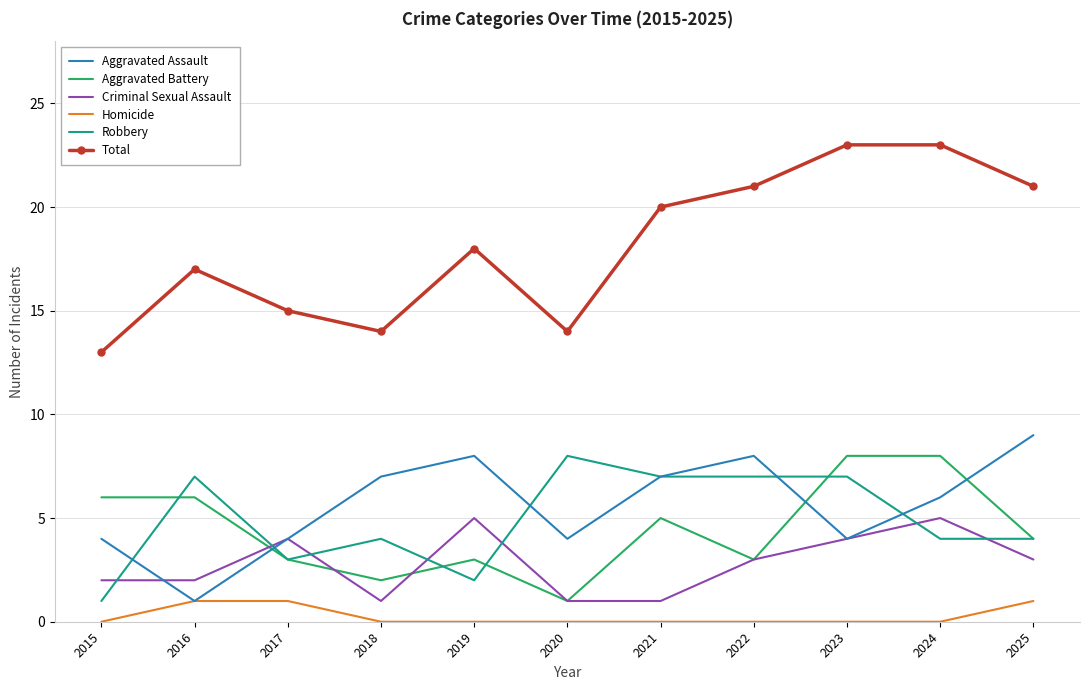

What value does the Total series have at 2017, to the nearest 10?

20